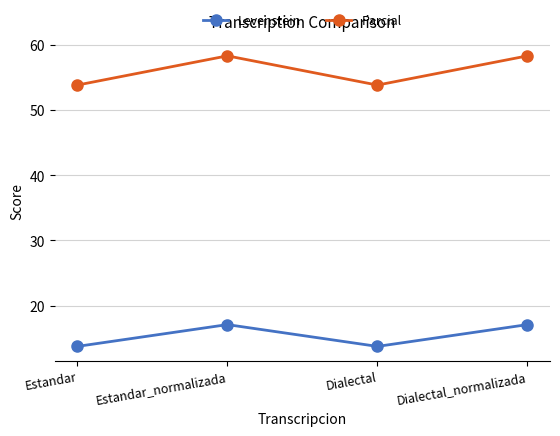

What is the minimum value for Parcial?

53.8